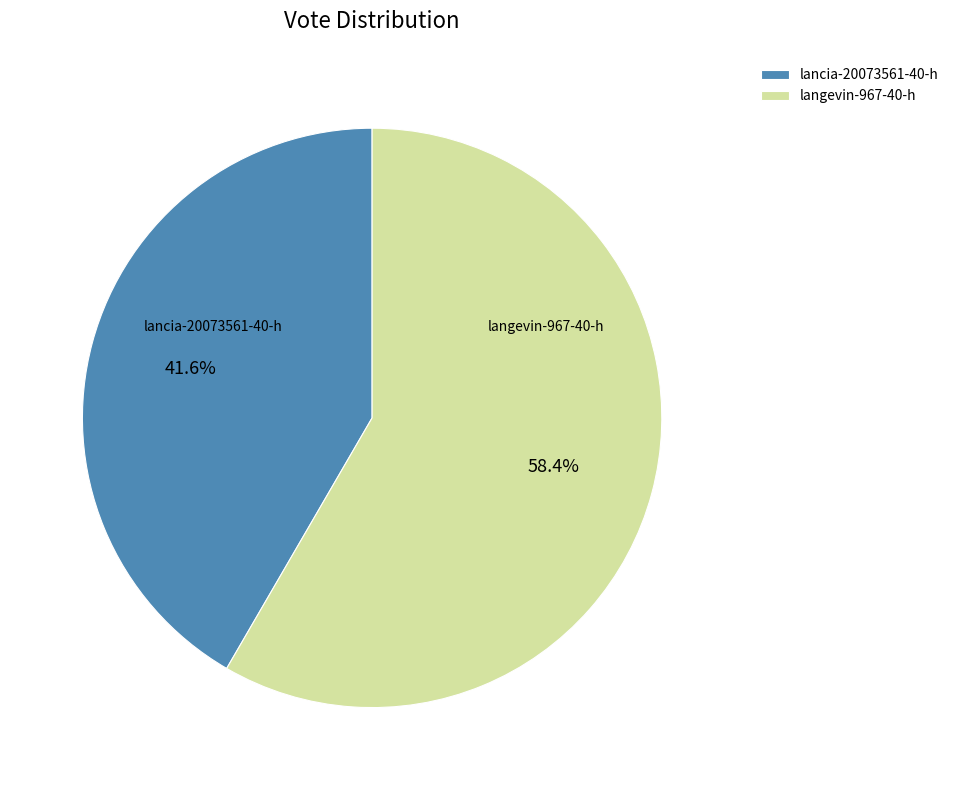

To the nearest percent, what portion does langevin-967-40-h represent?

58%